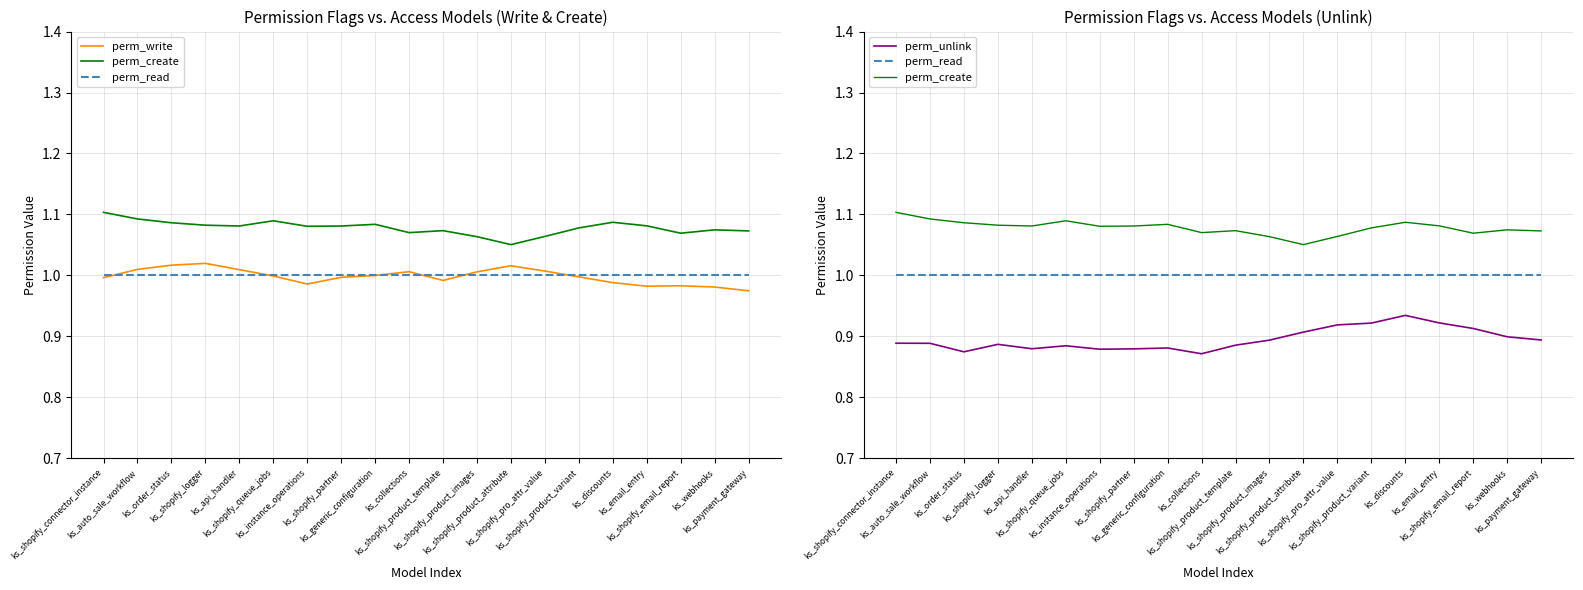

What is the label of the 5th point from the right?

ks_discounts